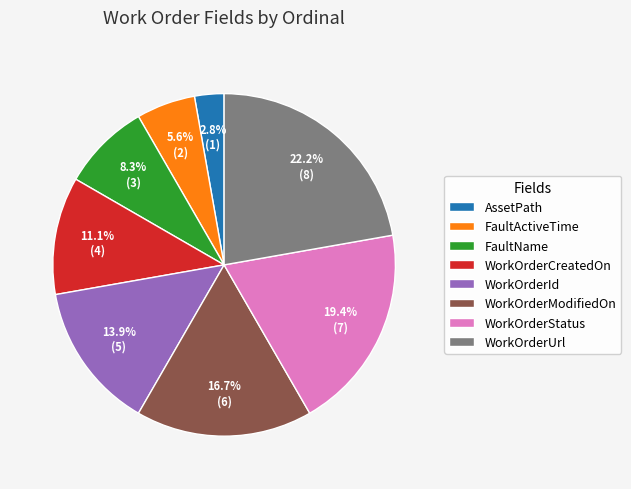

Which slice is the largest?

WorkOrderUrl